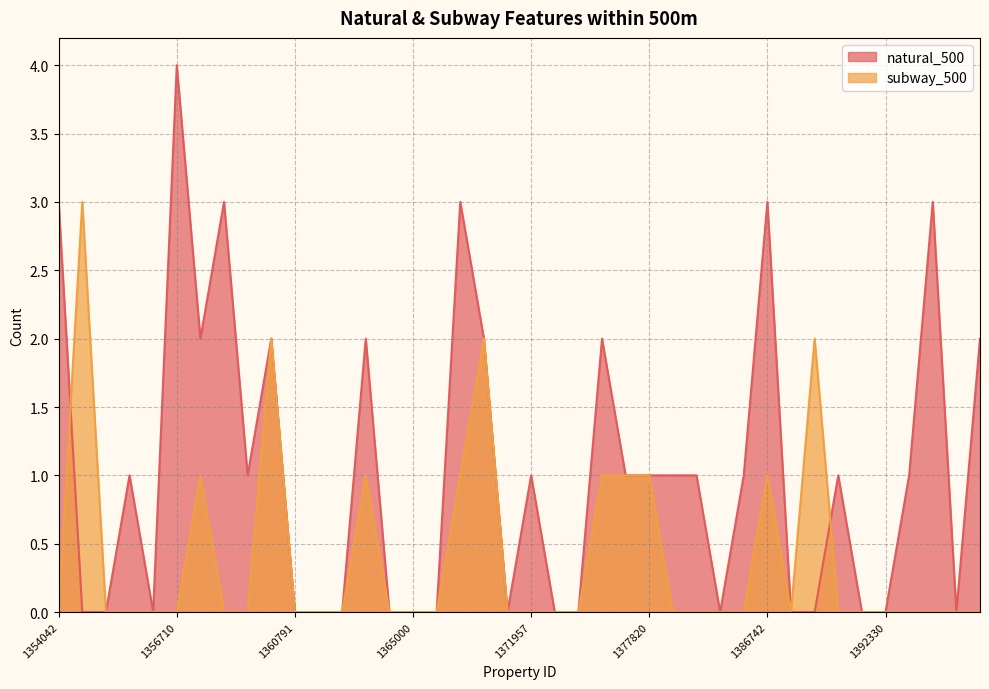

True or false: natural_500 and subway_500 intersect in this chart.

True